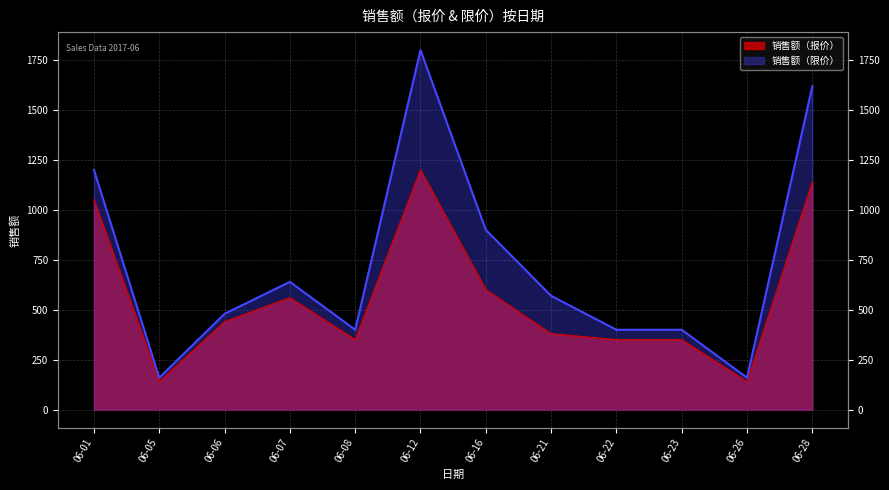

How many lines are shown in the chart?

2